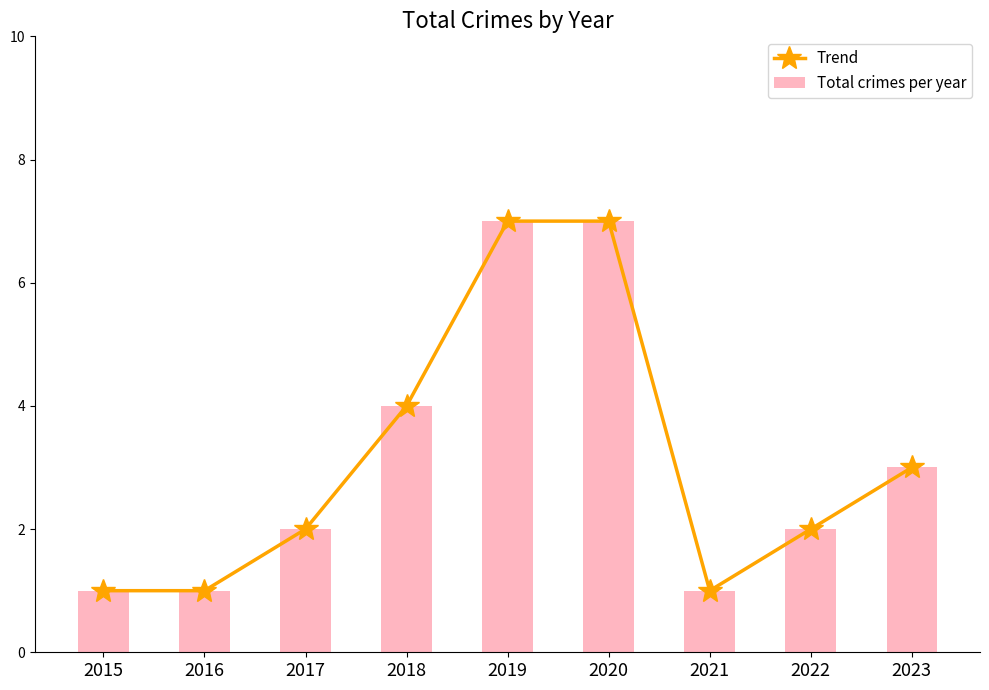

Which series has the largest range (max minus min)?

Trend